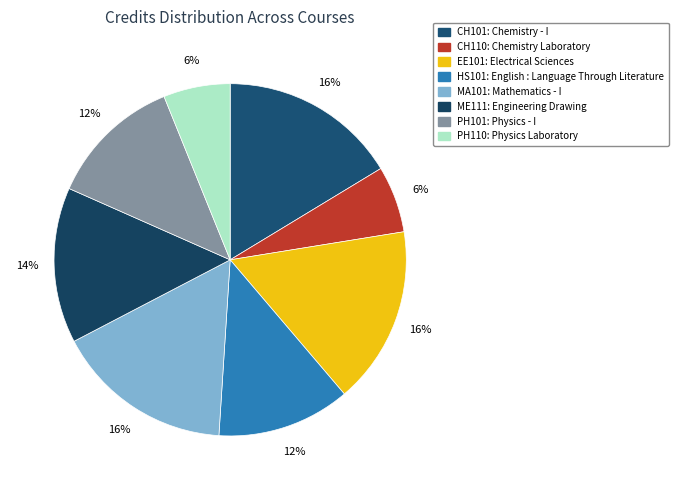

Which category has the biggest portion of the pie?

CH101